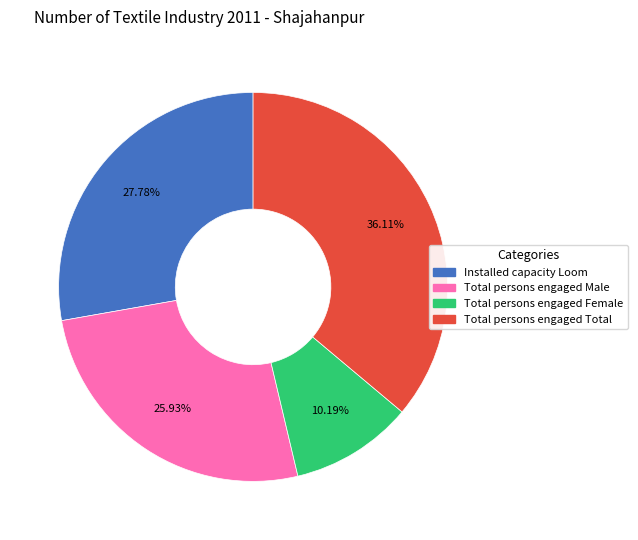

The Installed capacity Loom slice represents 39% of the pie. True or false?

False